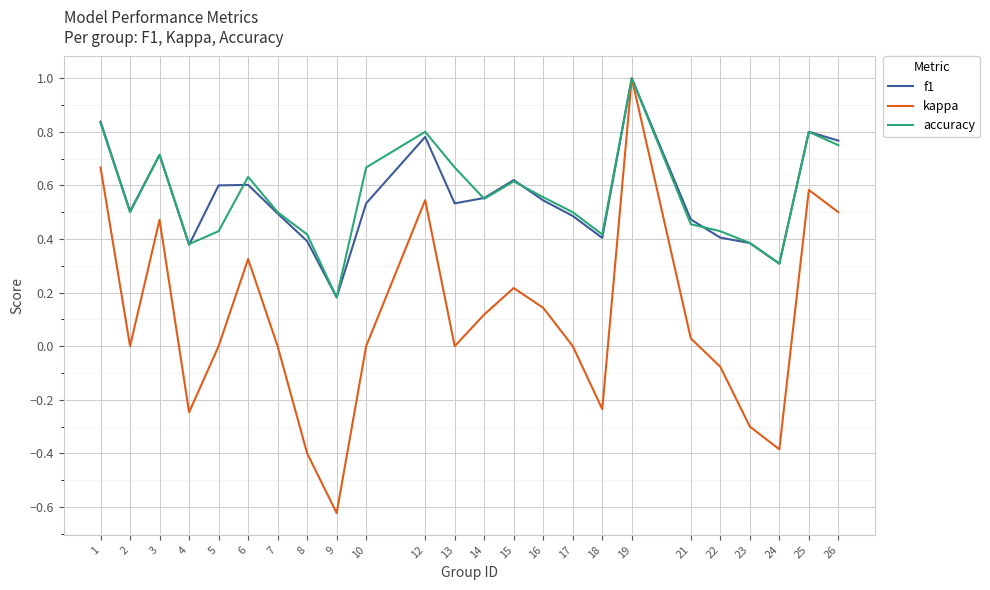

The accuracy series shows 0.9 at 7. True or false?

False